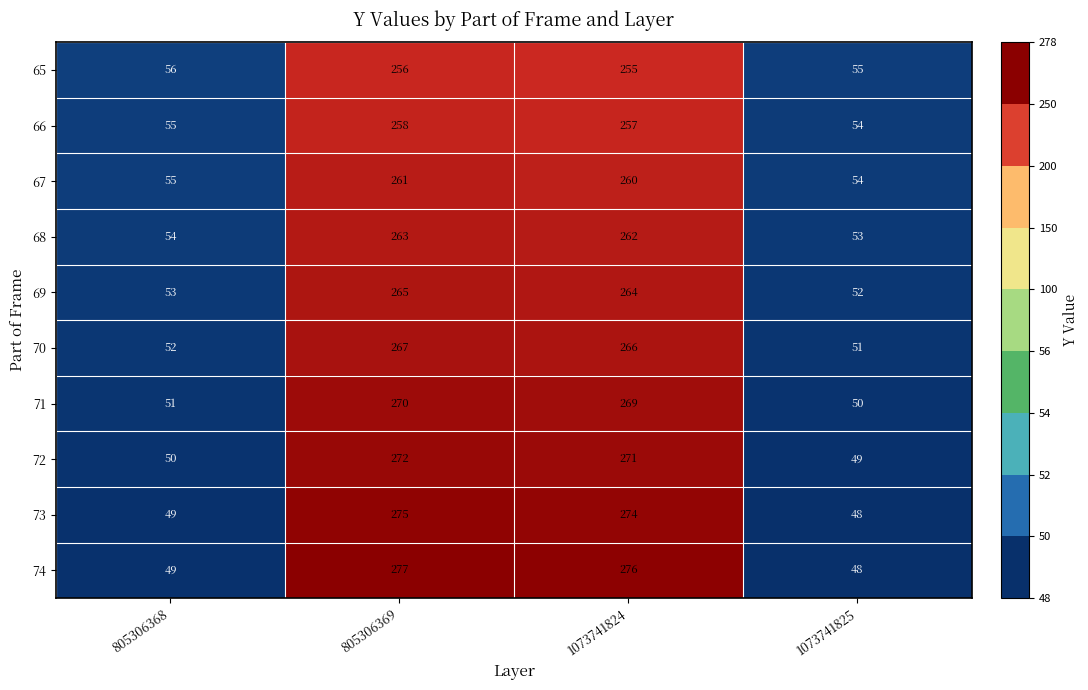

True or false: 68 has a value of 54 at 805306368.

True